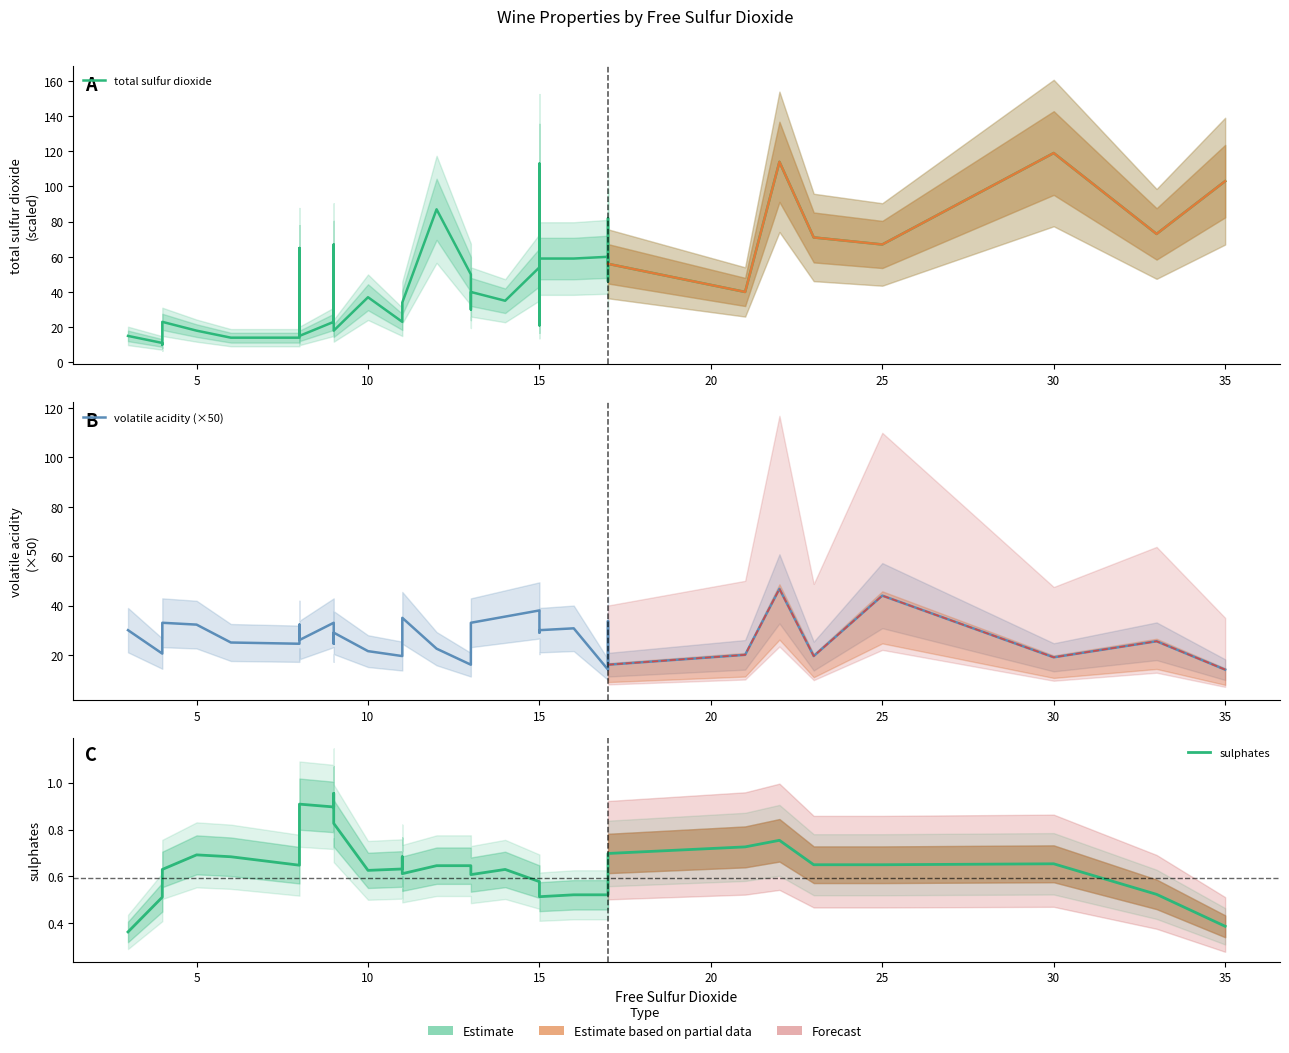

How many lines are shown in the chart?

3